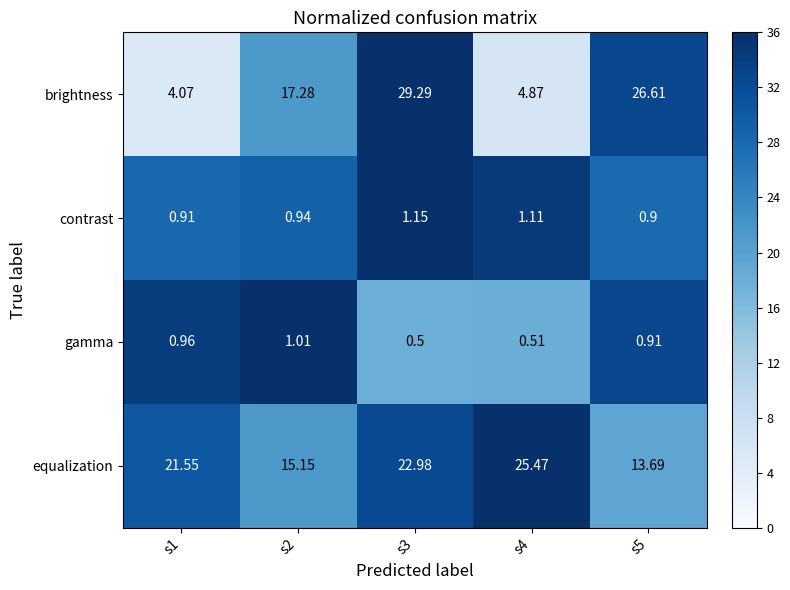

What is the total value across all series at s4?

32.0